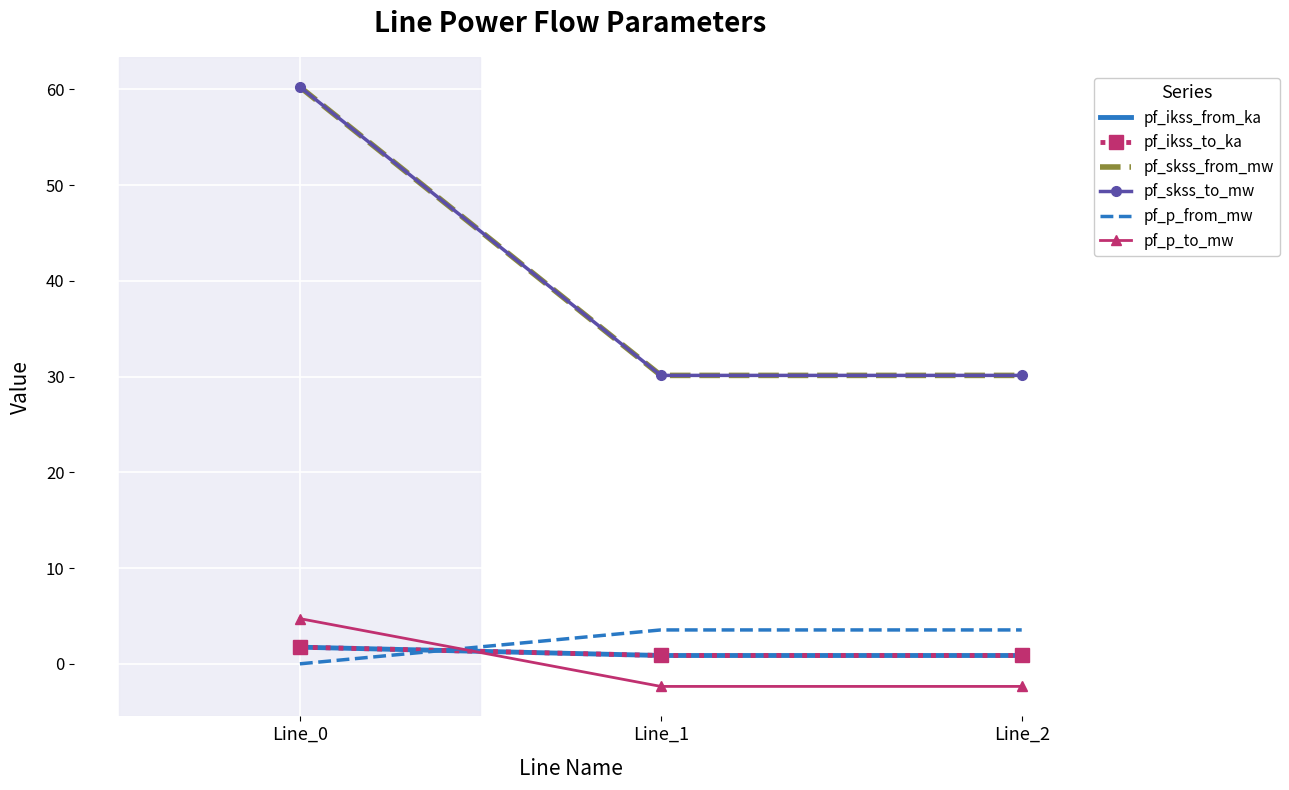

Reading left to right, list all the values displayed in this chart.

pf_ikss_from_ka: 1.7	0.9	0.9
pf_ikss_to_ka: 1.7	0.9	0.9
pf_skss_from_mw: 60.3	30.1	30.1
pf_skss_to_mw: 60.3	30.1	30.1
pf_p_from_mw: -0.0	3.5	3.5
pf_p_to_mw: 4.7	-2.4	-2.4